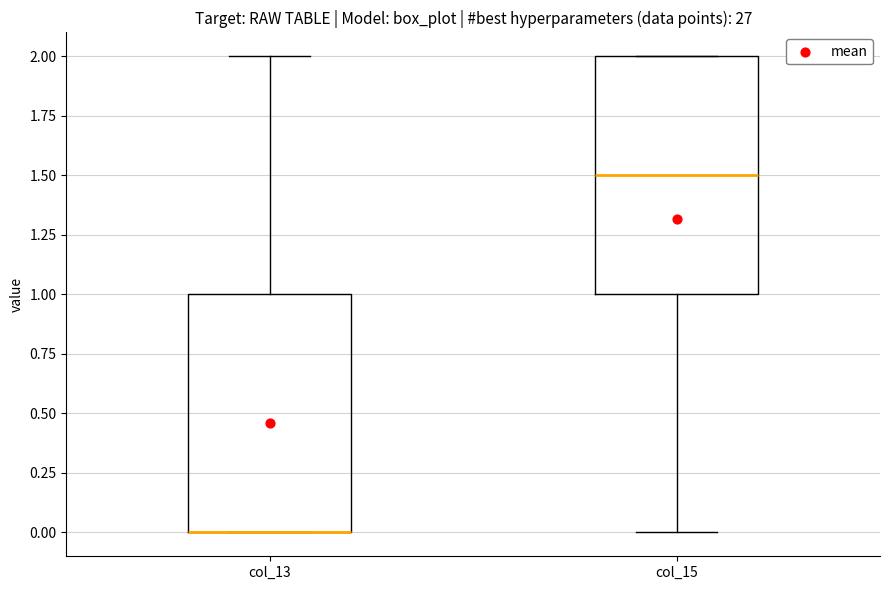

Reading left to right, transcribe this box plot: for each box, give where its median line is, the range the box spans, and where its two whiskers end, as read against the y-axis. The values are not printed on the chart, so give them approximately, as read against the axis.

col_13: median 0.0 (drawn on the box's lower edge), box 0.0 to 1.0, whiskers 0.0 to 2.0
col_15: median 1.5, box 1.0 to 2.0, whiskers 0.0 to 2.0